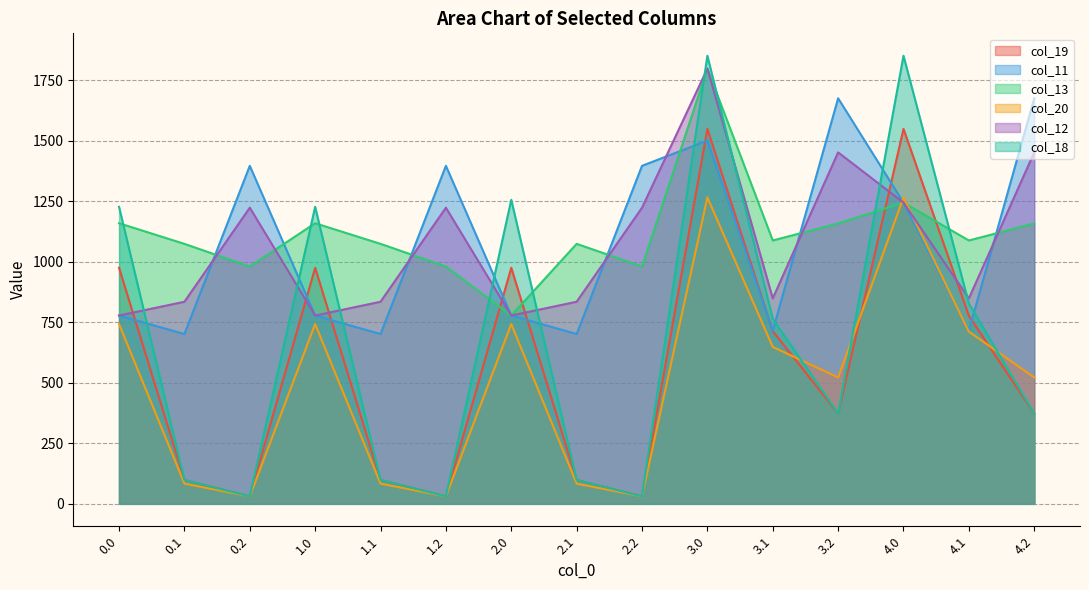

Between 3.2 and 4.0, which series saw the biggest shift?

col_18